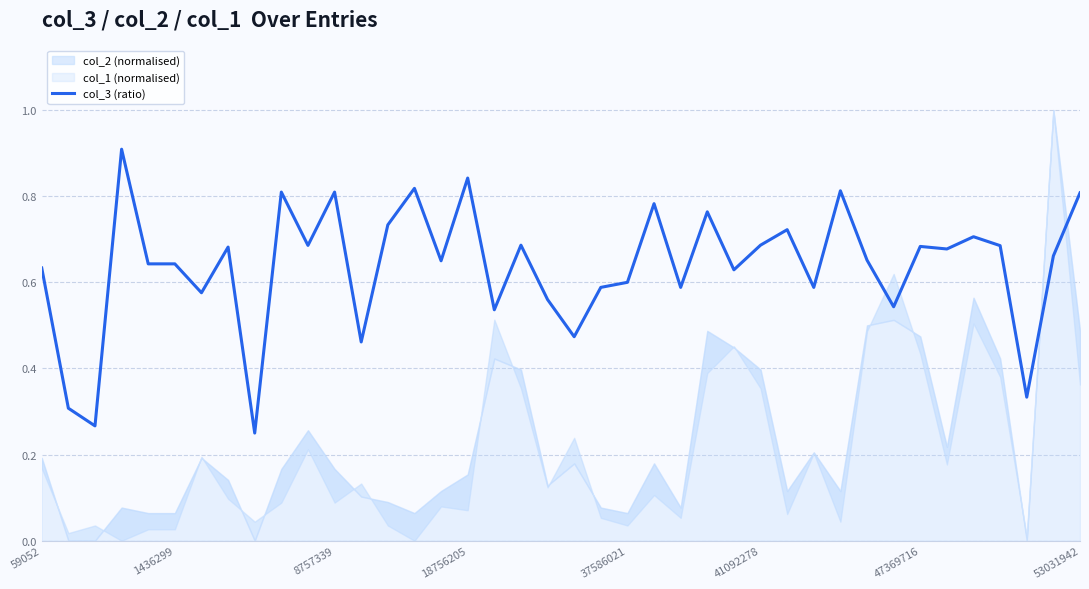

The chart shows a value of 0.2 at 38. True or false?

False